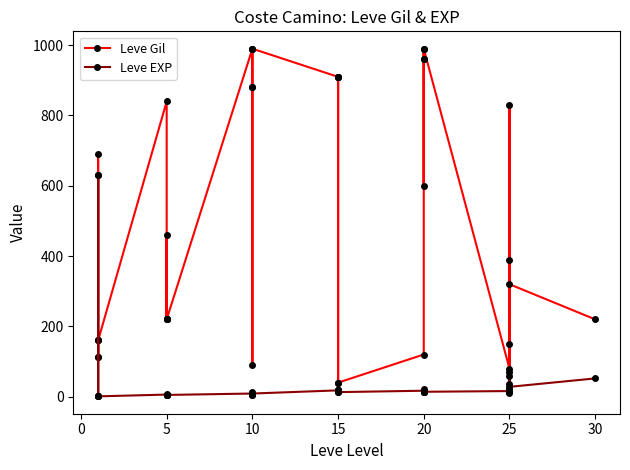

True or false: Leve EXP has more than 2 points higher than both neighbors.

True